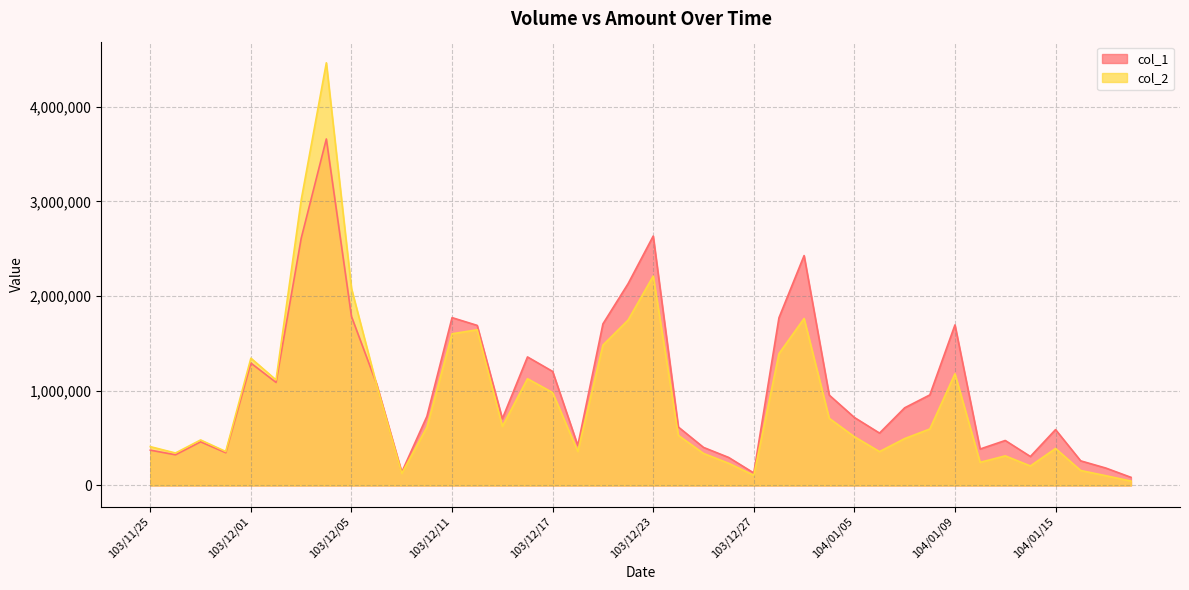

True or false: col_2 has a value of 46298 at 103/12/09.

False